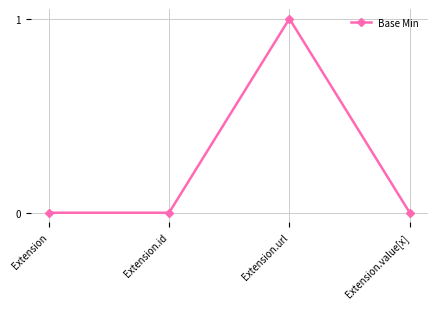

Count the values in the range 0 to 1.

4